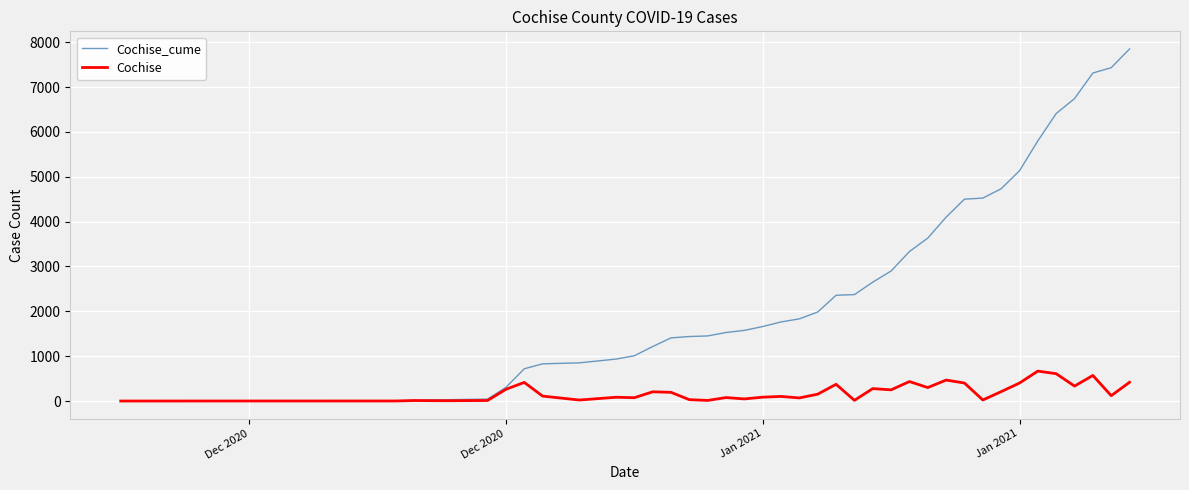

Rank the series by their maximum value, from lowest to highest.

Cochise, Cochise_cume